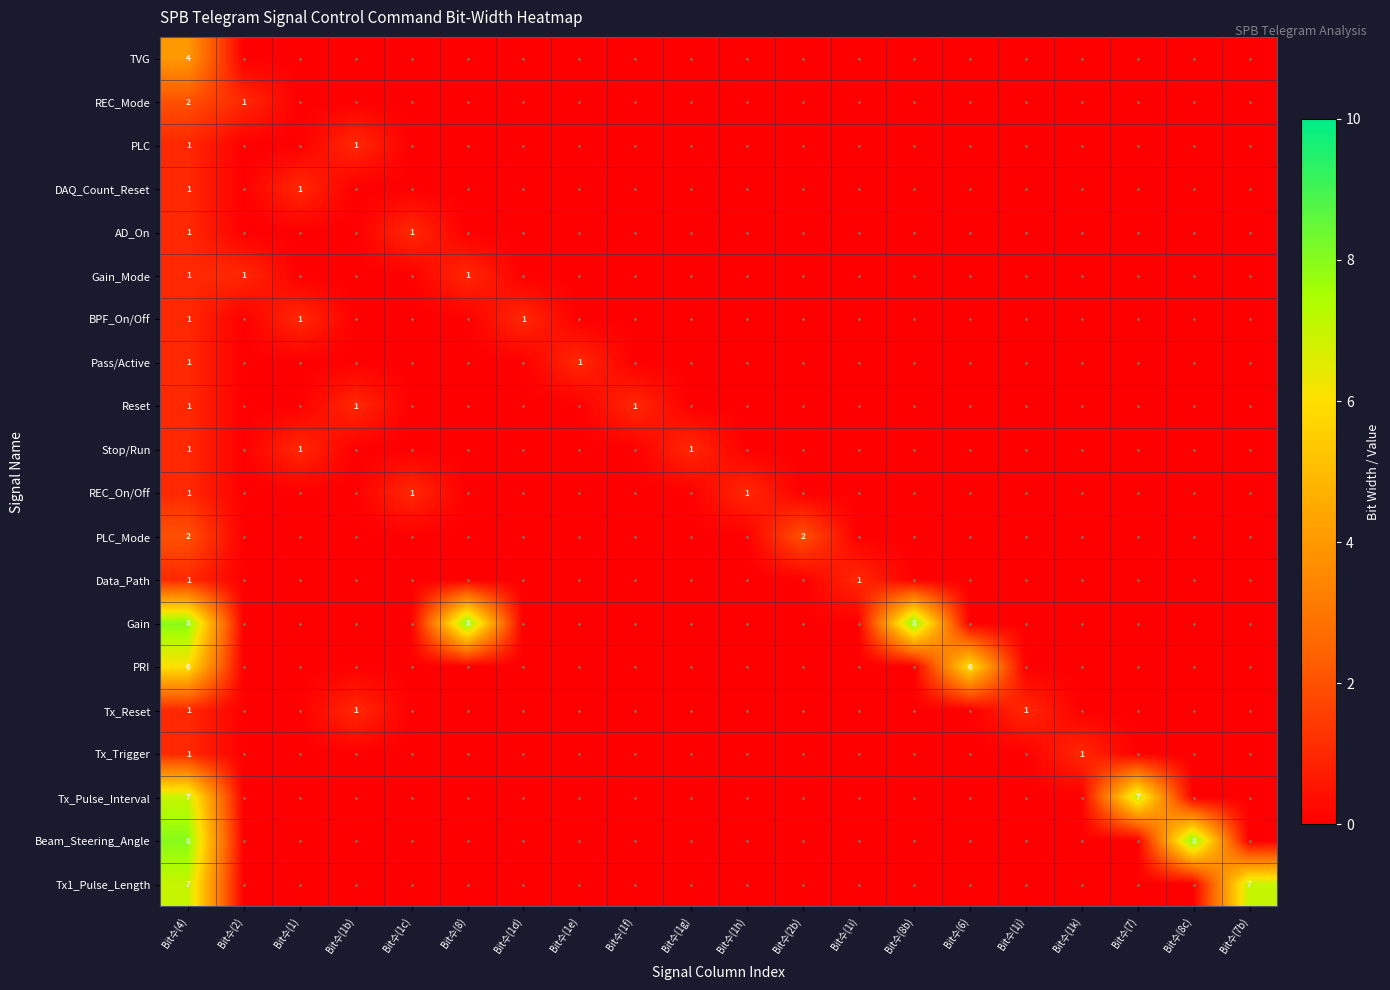

What is the sum of all Tx_Trigger values?

2